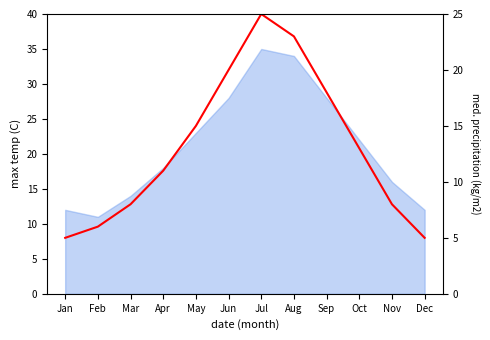

True or false: the data shows 26 at Sep.

False